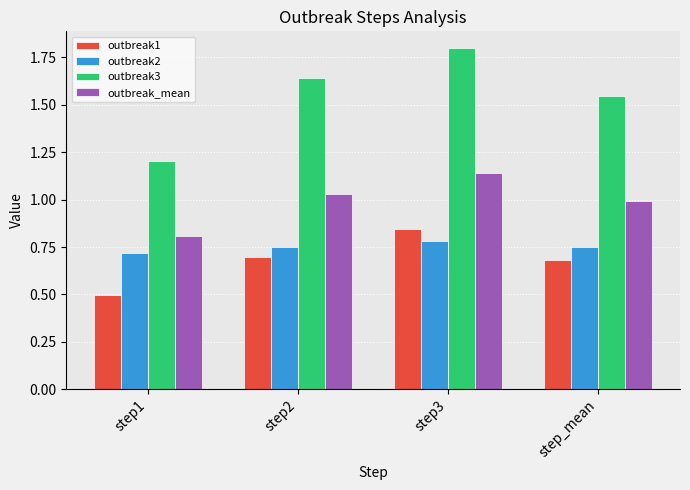

What is the difference between the outbreak3 values at step2 and step1?

0.4